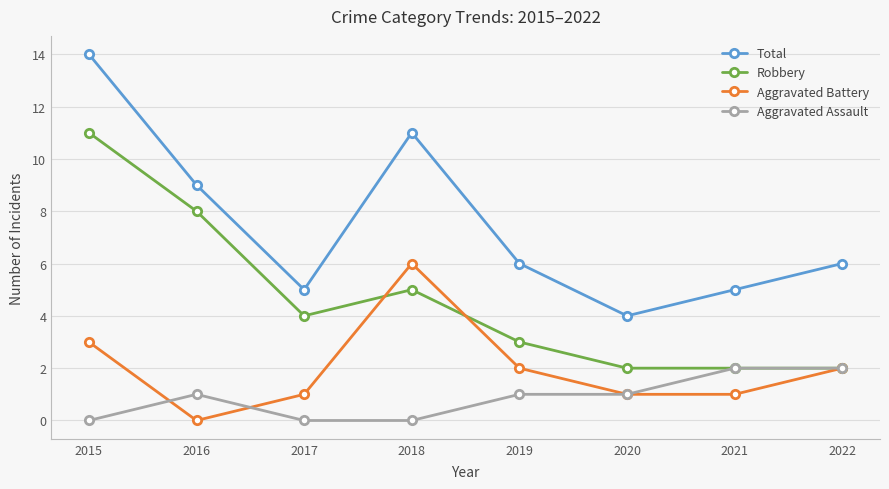

True or false: Total has a value of 7 at 2020.

False